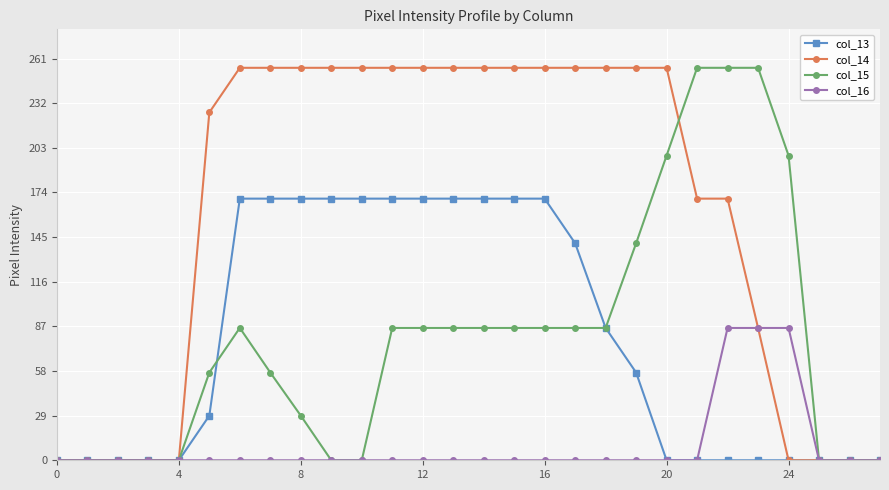

What is the maximum value shown in the chart?

255